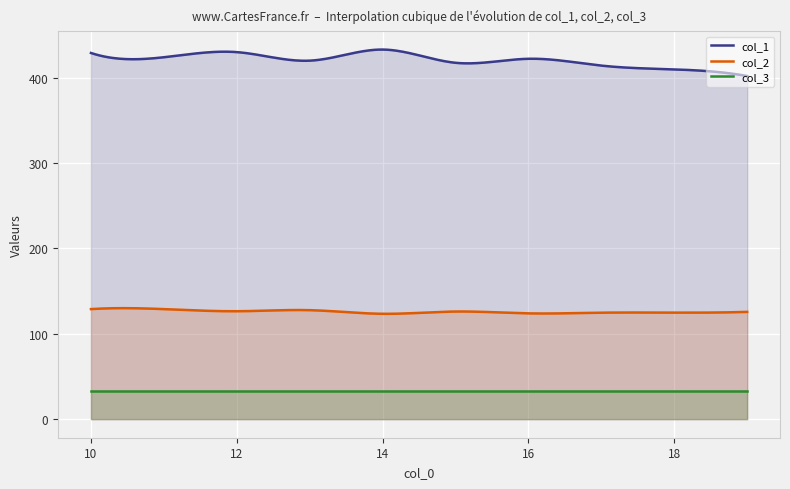

Between 17 and 23, which series saw the biggest shift?

col_1